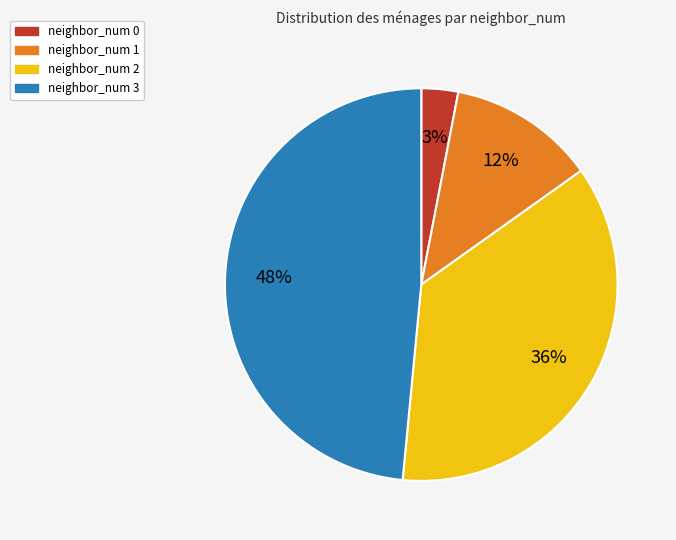

Which has a higher value, neighbor_num 1 or neighbor_num 2?

neighbor_num 2